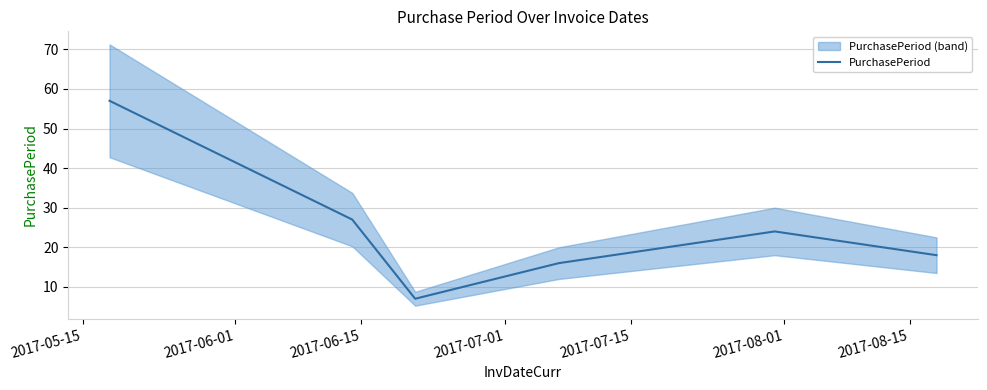

What is the highest value of the PurchasePeriod series?

57